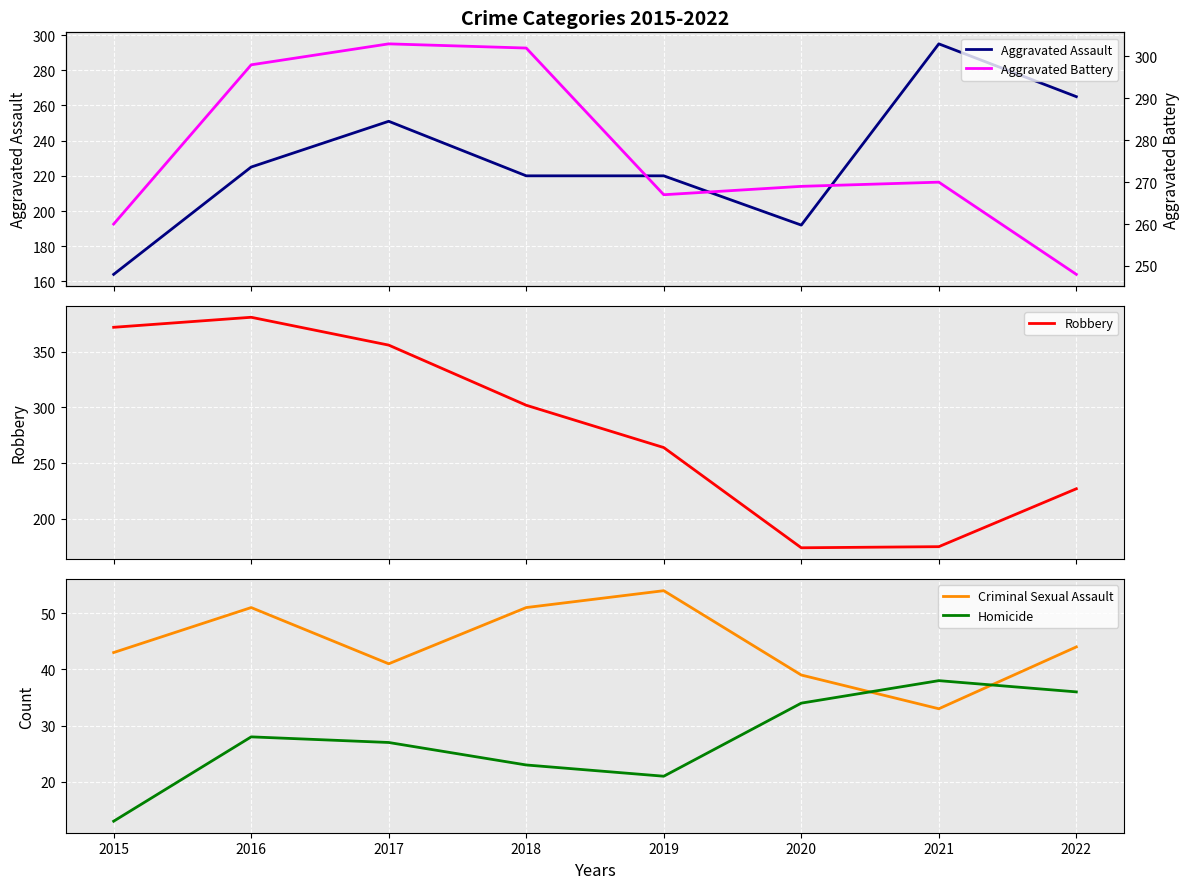

How many intersections are there between Aggravated Battery and Aggravated Assault?

1